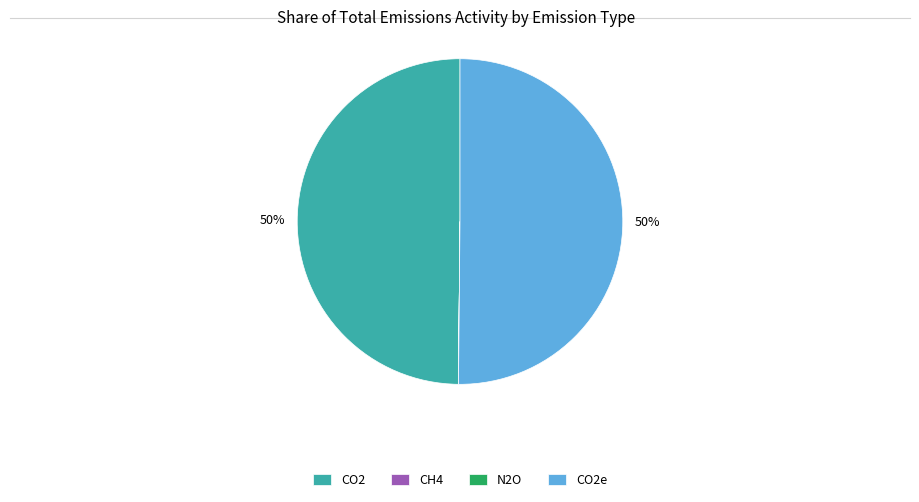

Is it true that CO2e is 60% of the pie?

False